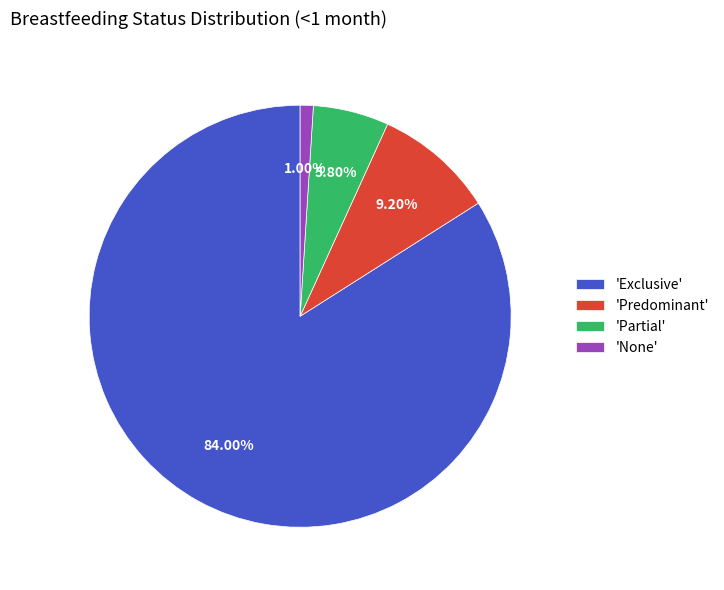

What is the smallest slice in the pie chart?

'None'